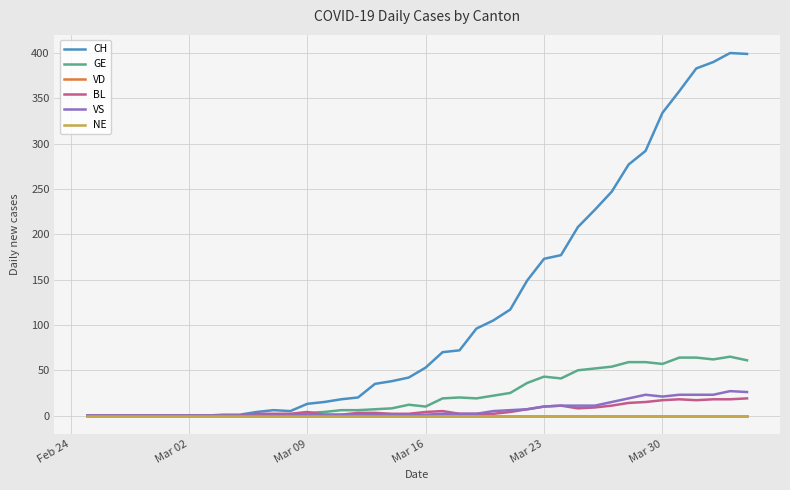

Does the chart have visible grid lines?

Yes